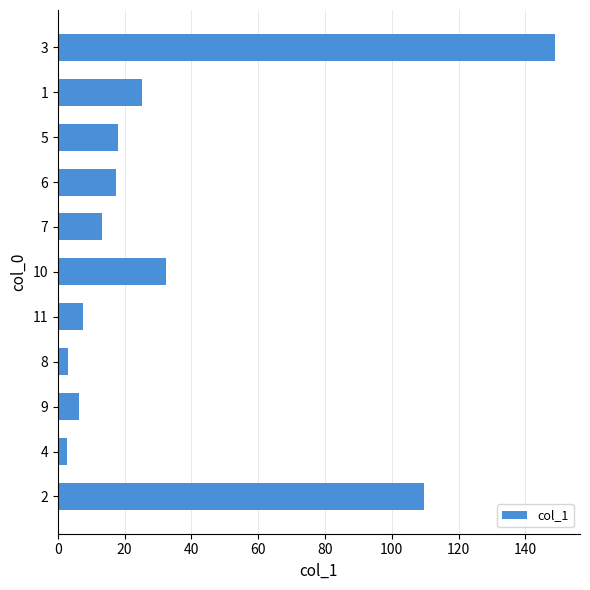

What is the change in value from 9 to 10?

+26.1